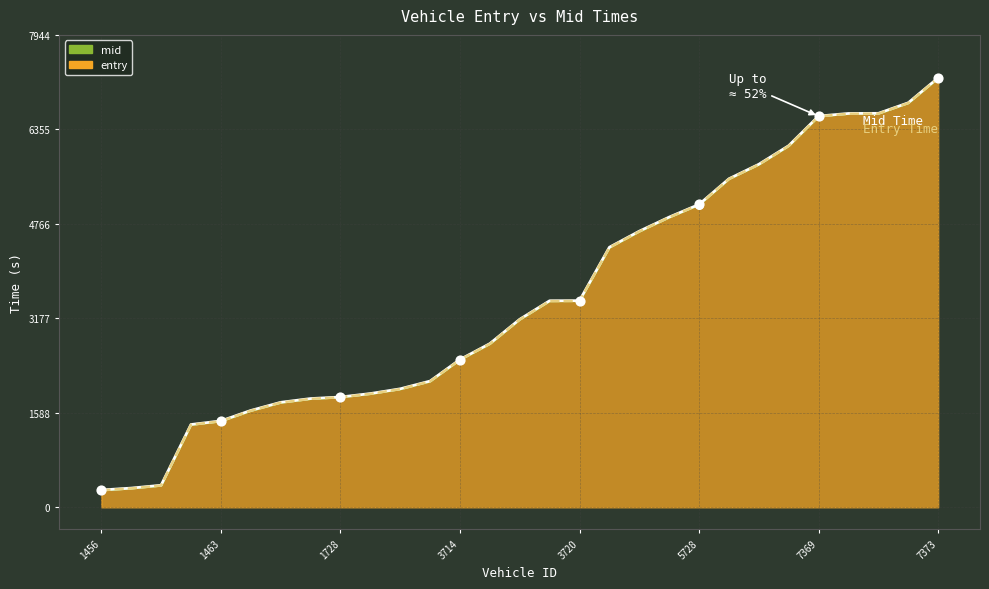

What are all the series names shown in the legend?

entry, mid